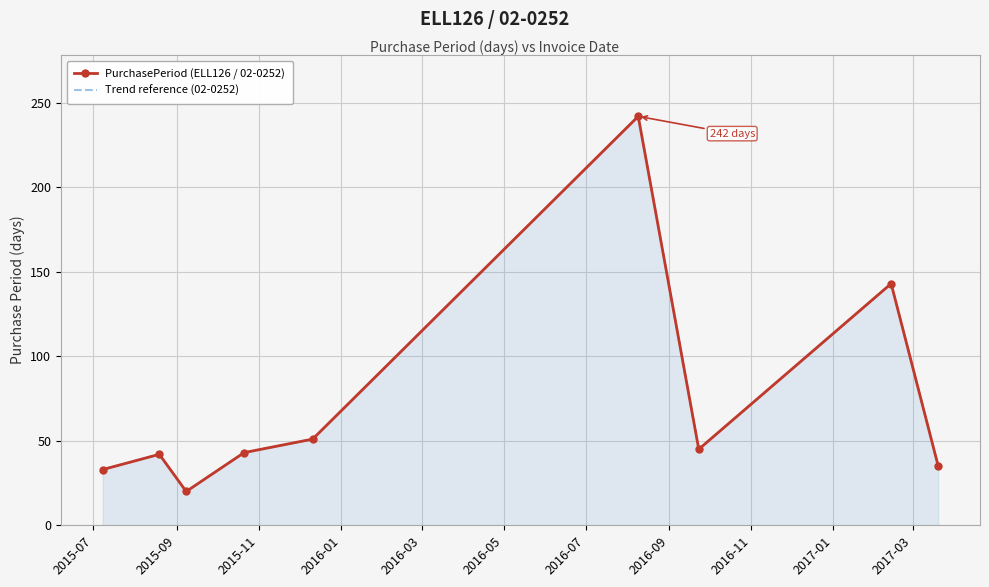

What are all the series names shown in the legend?

PurchasePeriod (ELL126 / 02-0252), Trend reference (02-0252)